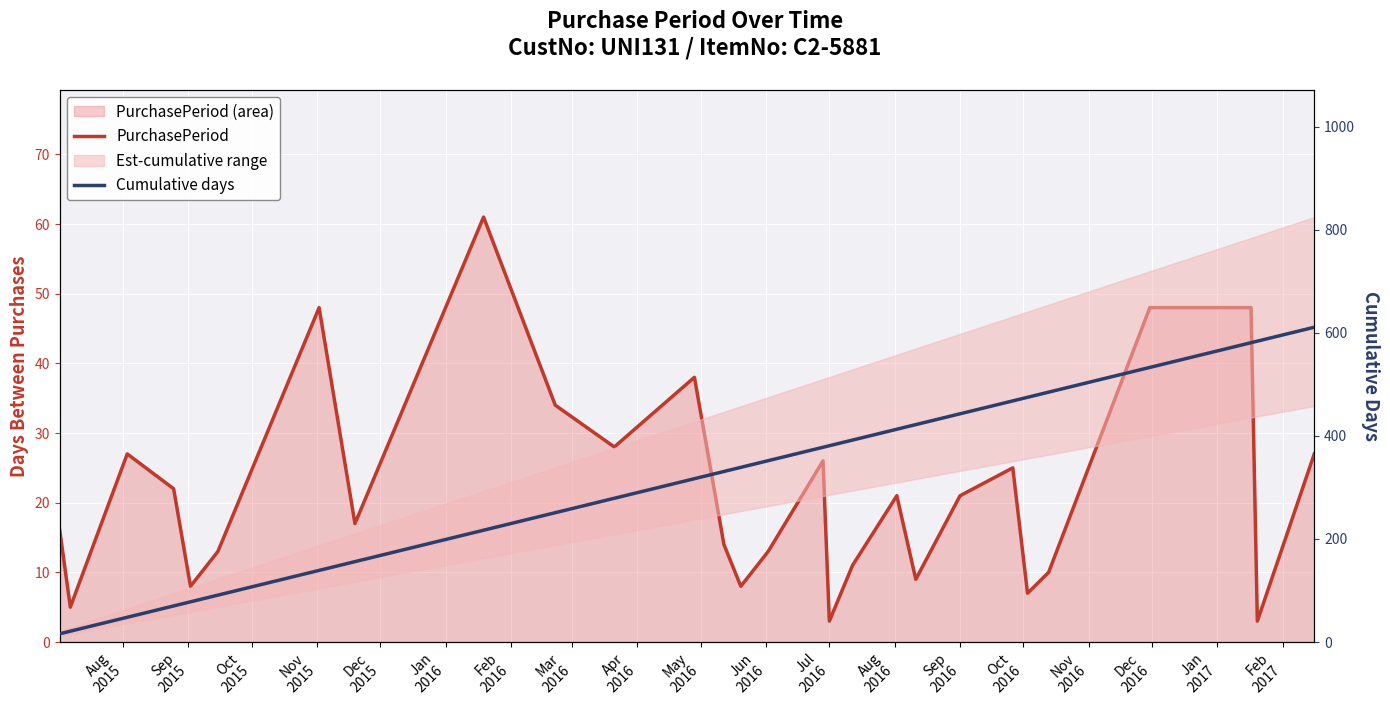

What is the value of the Cumulative days point at the 12th from the left?

317